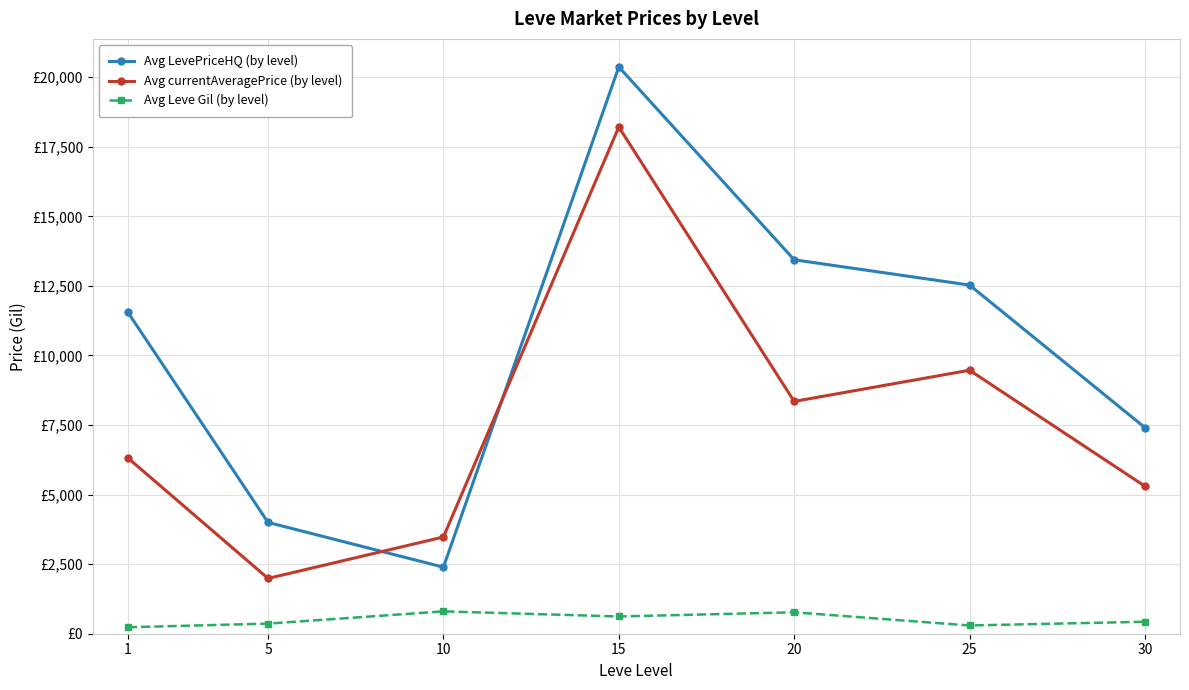

Where is the first local minimum for Avg LevePriceHQ (by level)?

10